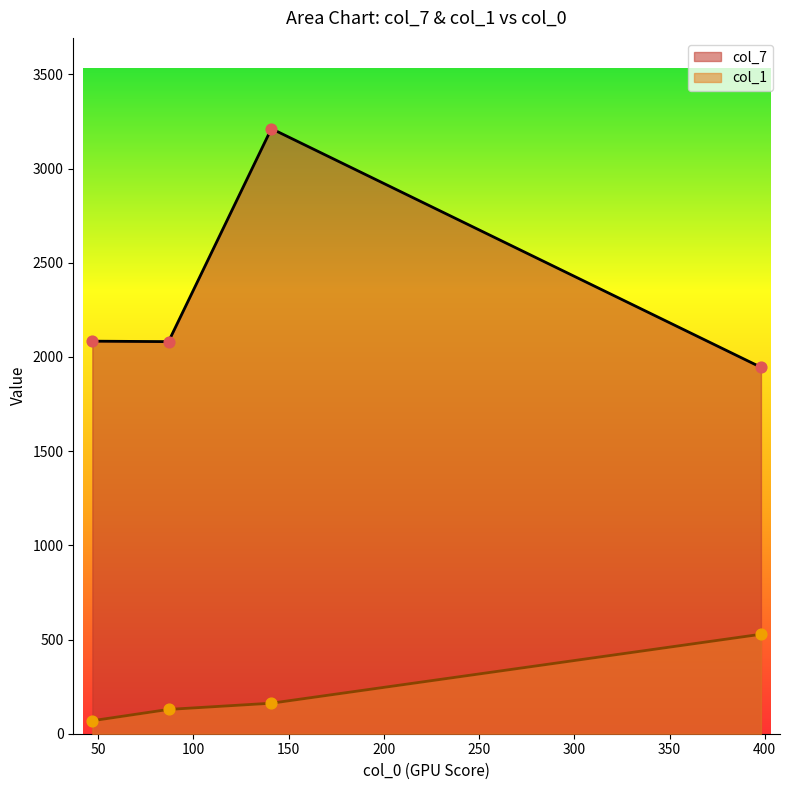

Which series reaches the minimum Y coordinate?

col_1